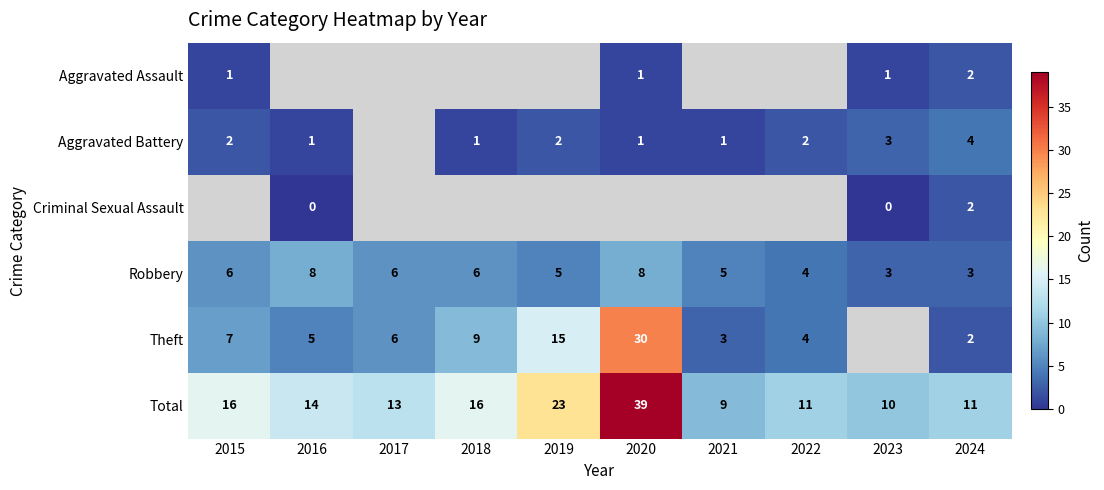

What is the sum of all Total values?

162